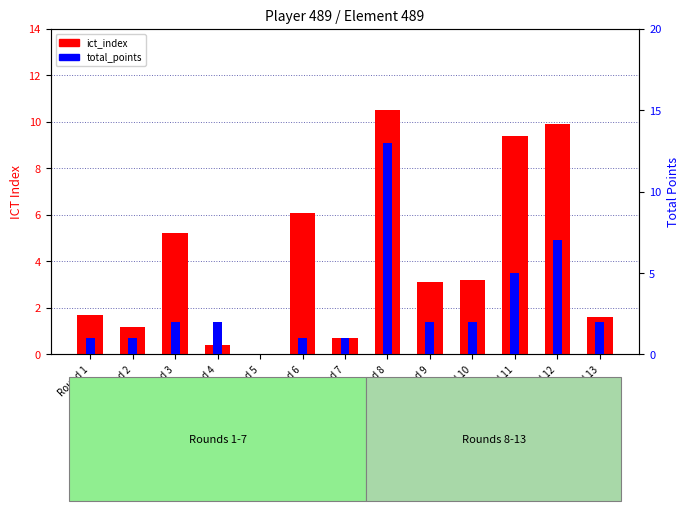

Which category has the highest value across all series?

Round 8